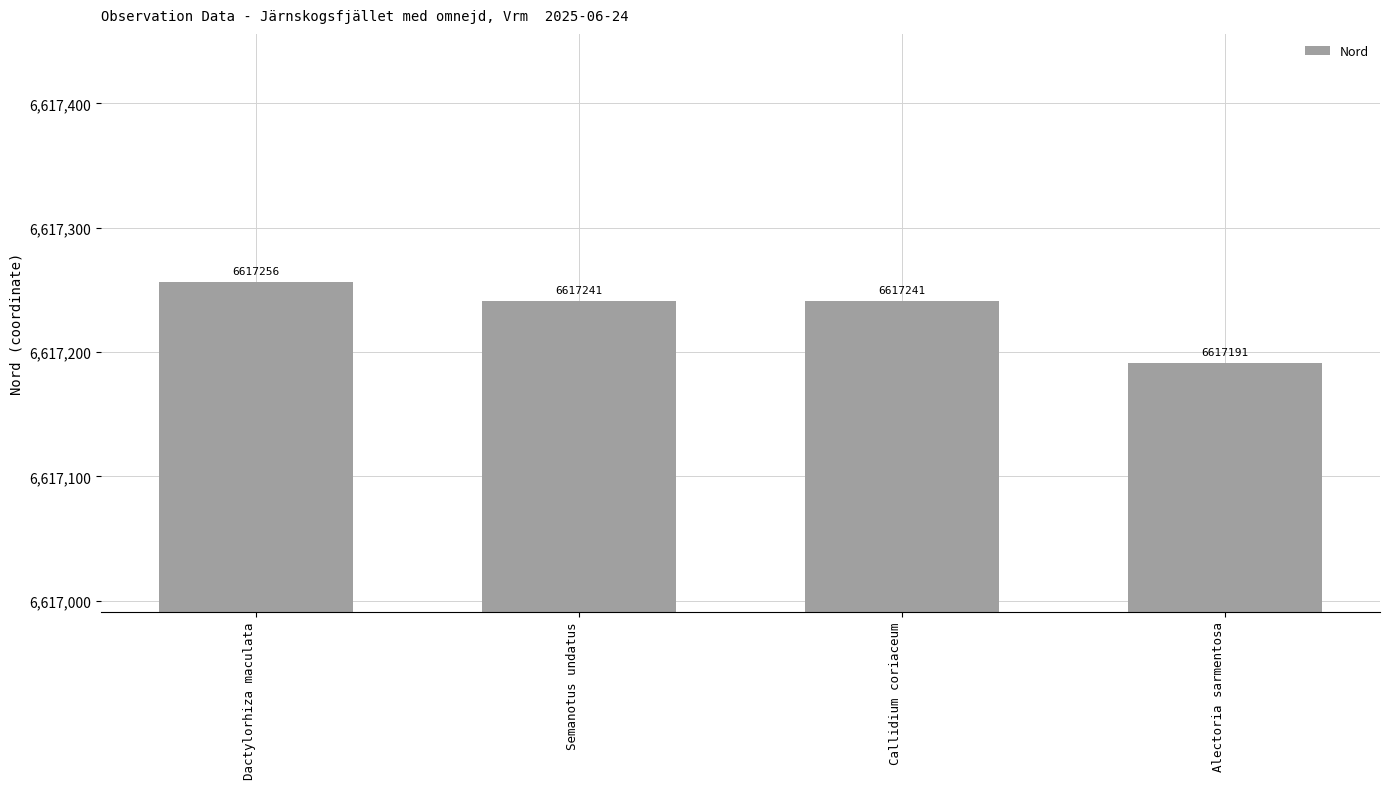

Does the chart contain stacked bars?

No